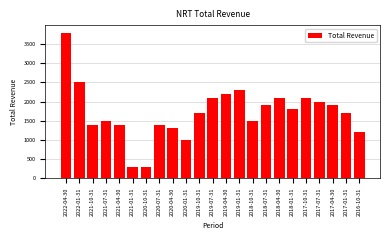

Reading left to right, transcribe all the data shown in this chart.

2022-04-30=3800	2022-01-31=2500	2021-10-31=1400	2021-07-31=1500	2021-04-30=1400	2021-01-31=300	2020-10-31=300	2020-07-31=1400	2020-04-30=1300	2020-01-31=1000	2019-10-31=1700	2019-07-31=2100	2019-04-30=2200	2019-01-31=2300	2018-10-31=1500	2018-07-31=1900	2018-04-30=2100	2018-01-31=1800	2017-10-31=2100	2017-07-31=2000	2017-04-30=1900	2017-01-31=1700	2016-10-31=1200